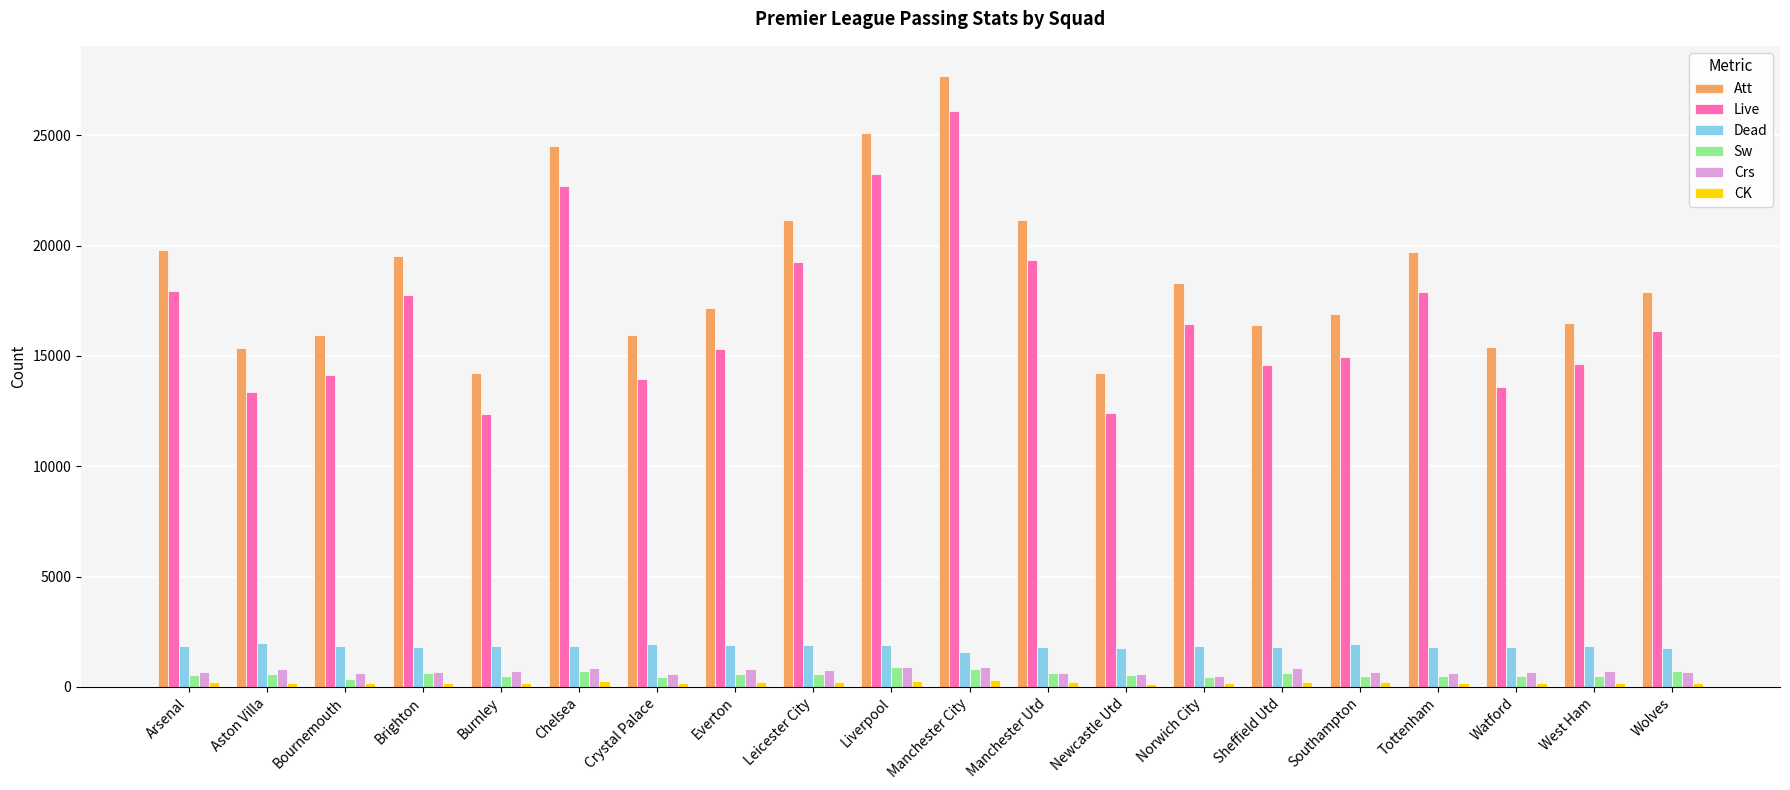

Where does the Crs series first go above 695?

Aston Villa